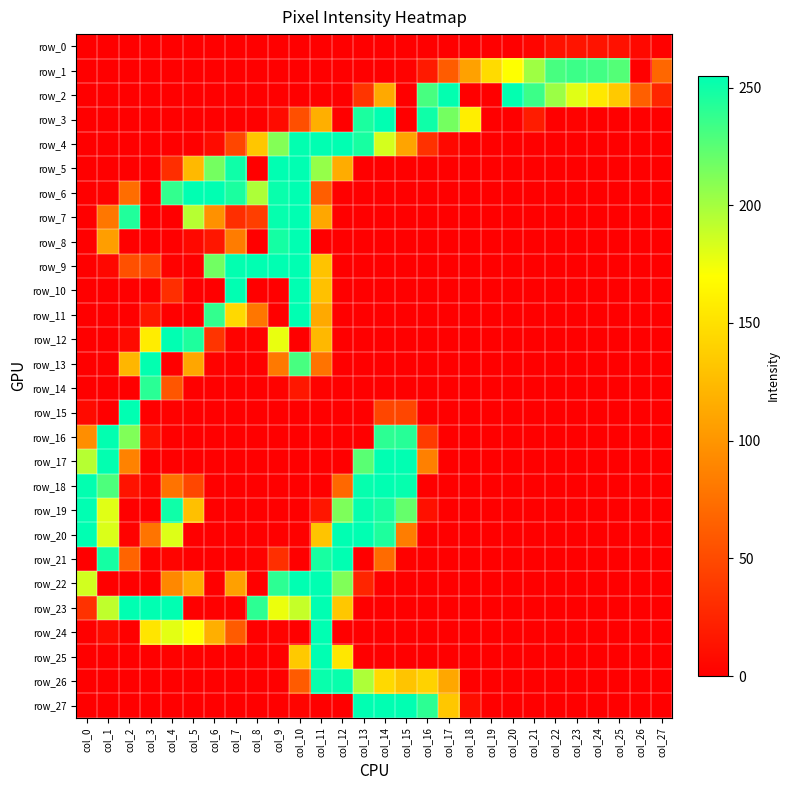

At which category is the sum across all series the highest?

col_11